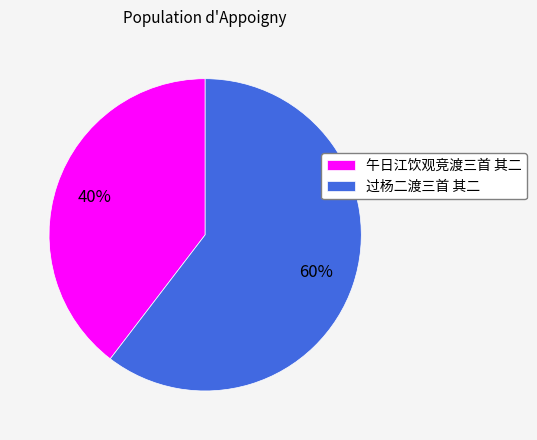

Do 过杨二渡三首 其二 and 午日江饮观竞渡三首 其二 together represent more than half of the pie?

Yes